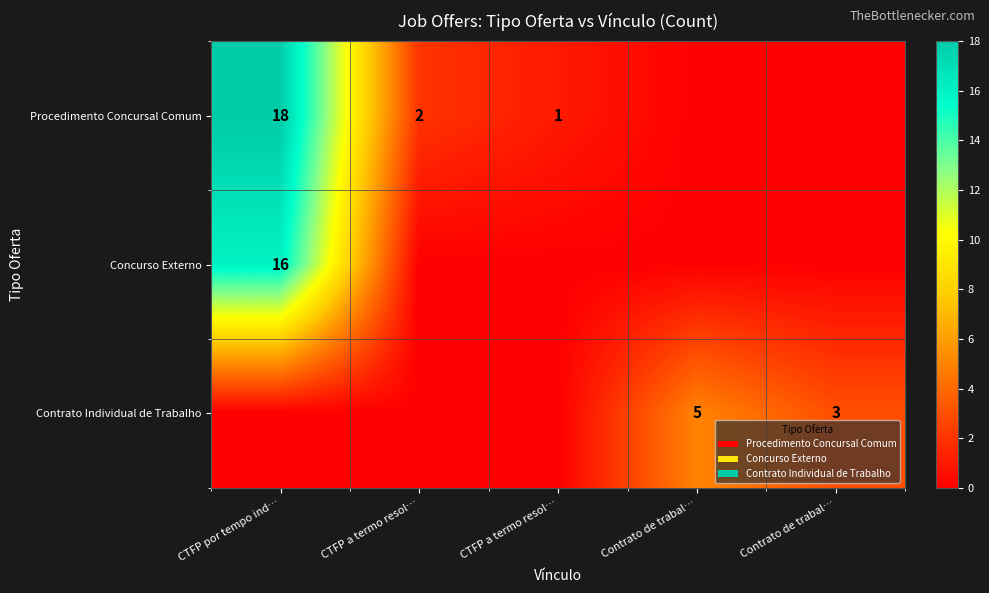

How many values in the Concurso Externo series exceed 0?

1